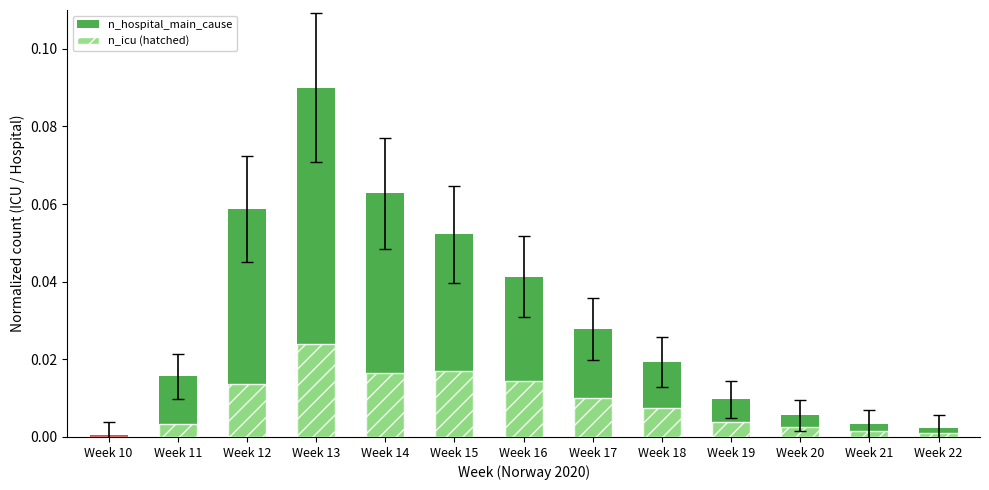

At which category does the chart reach its minimum across all series?

Week 10